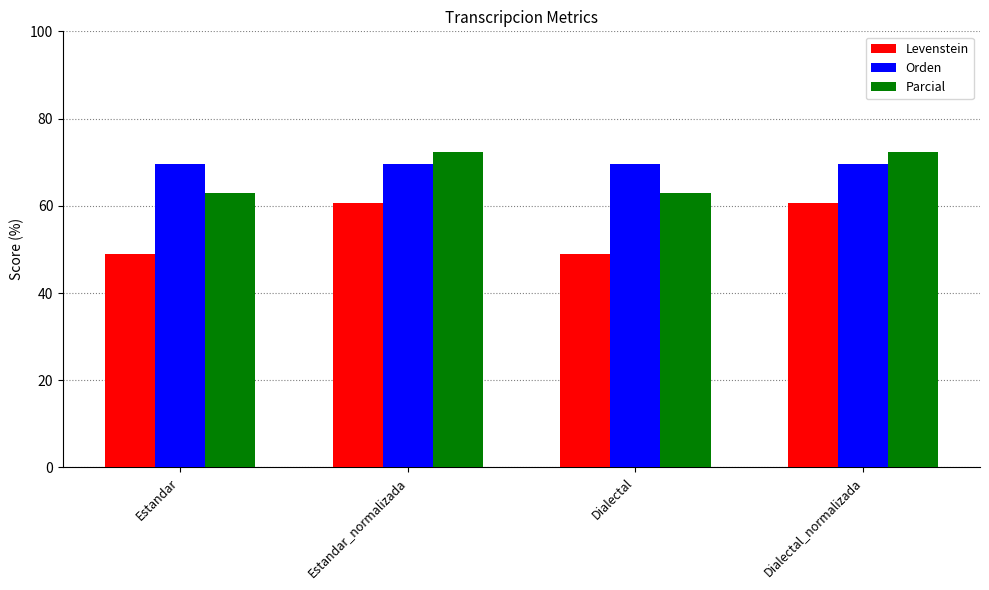

What is the value of the Orden bar at the 2nd from the left?

69.7